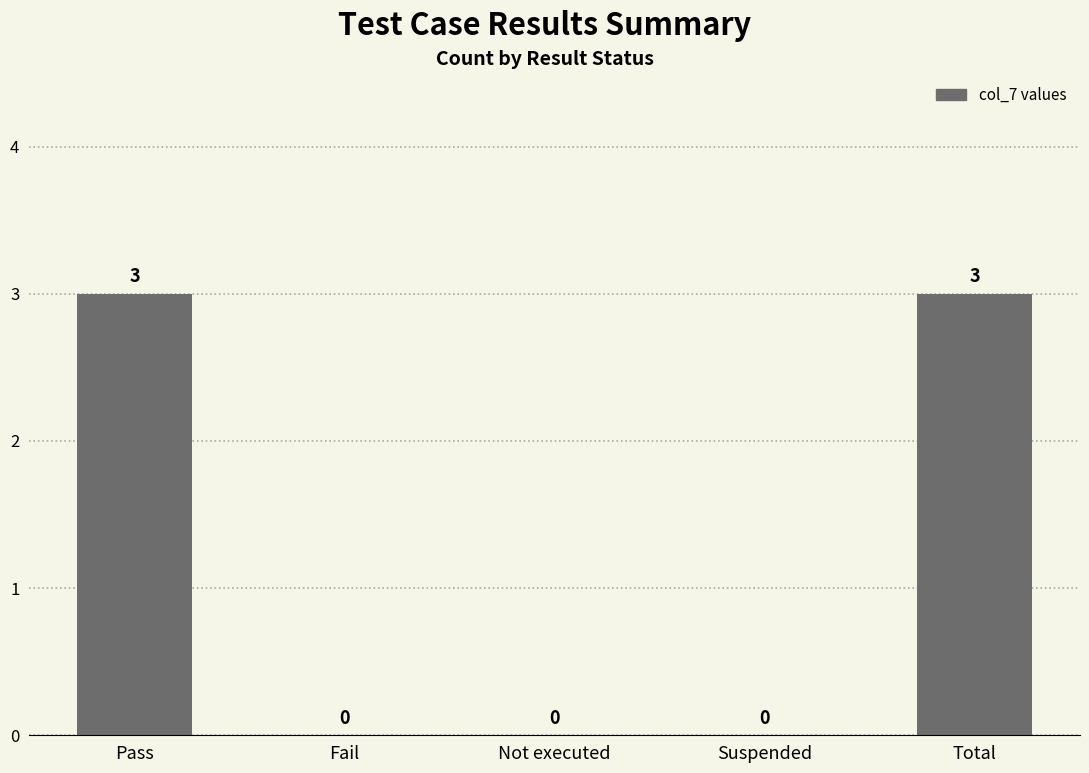

Count the values in the range 0 to 3.

5